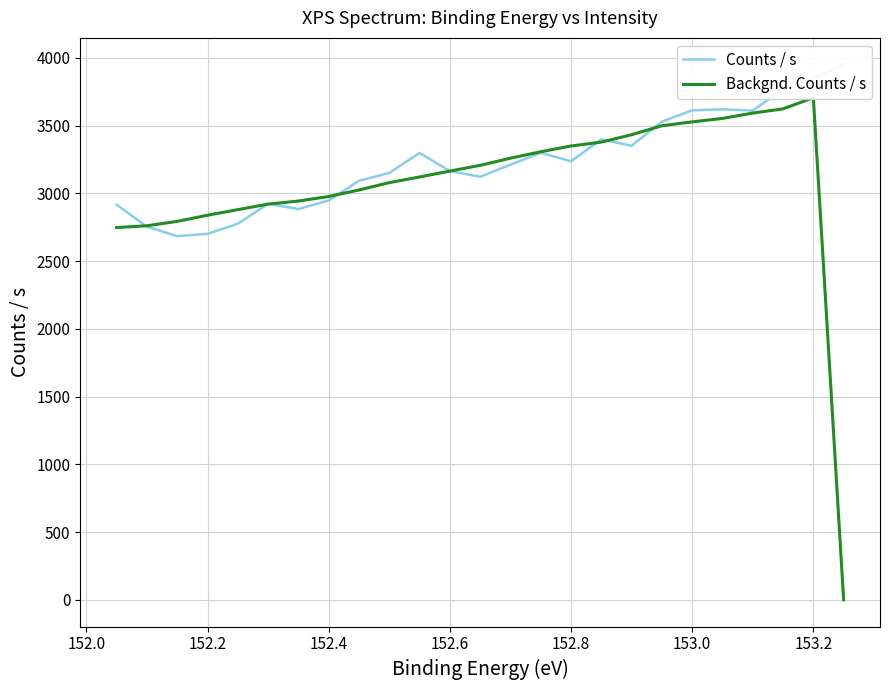

The value of Counts / s at 20 is 1258.9. True or false?

False